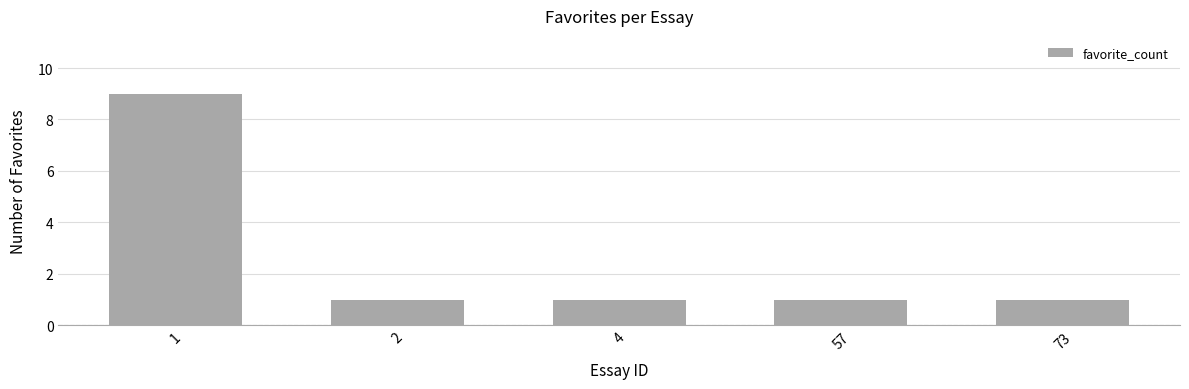

True or false: the data shows 1 at 4.

True